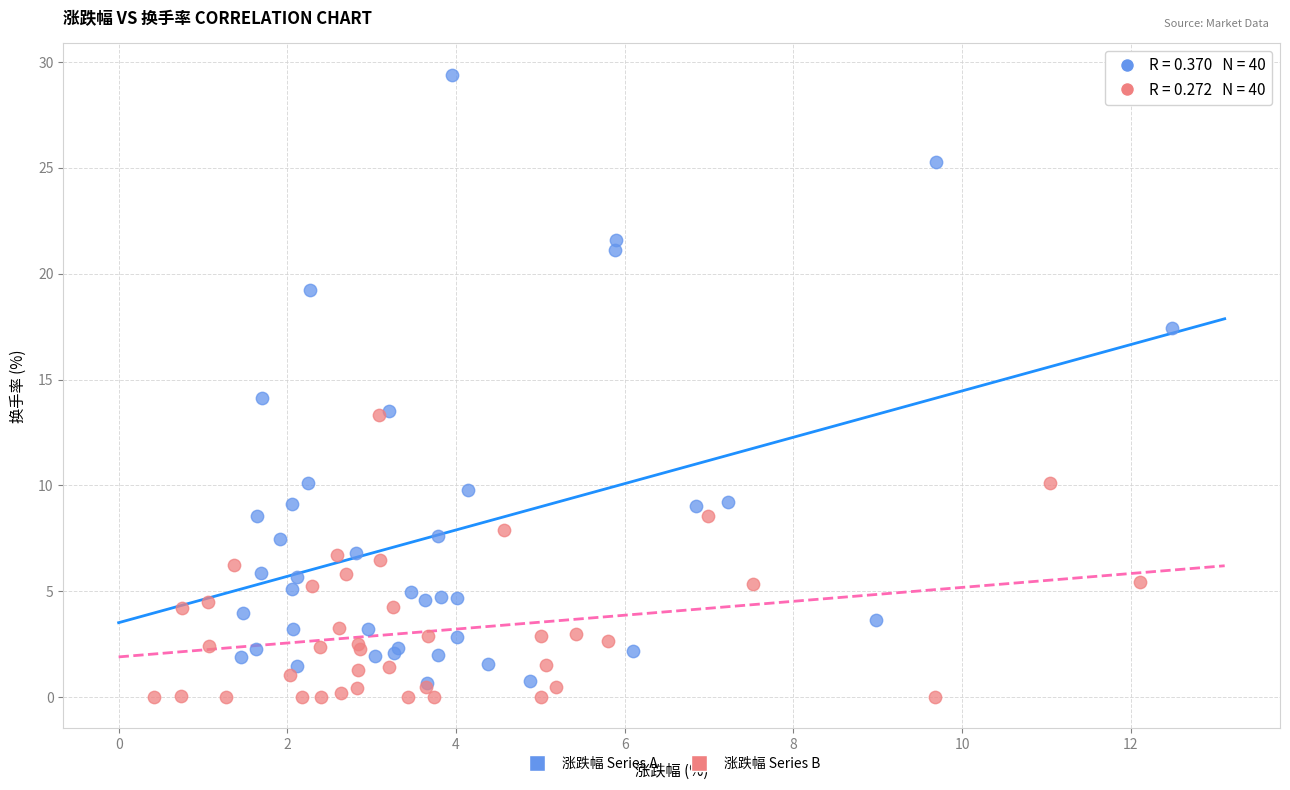

Which series has the widest spread of Y values?

涨跌幅 Series A